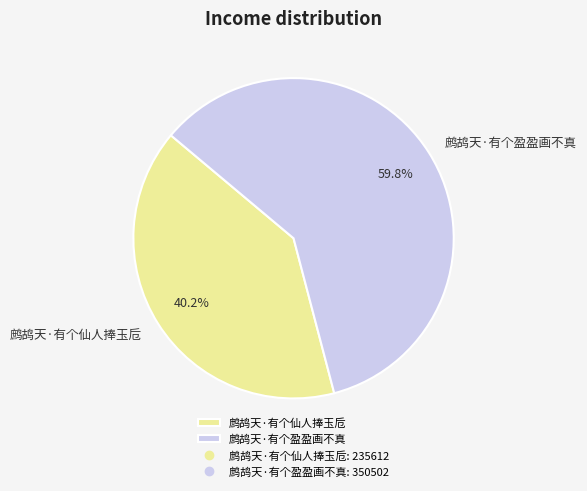

What is the ratio of the value at 鹧鸪天·有个仙人捧玉卮 to the value at 鹧鸪天·有个盈盈画不真?

0.7